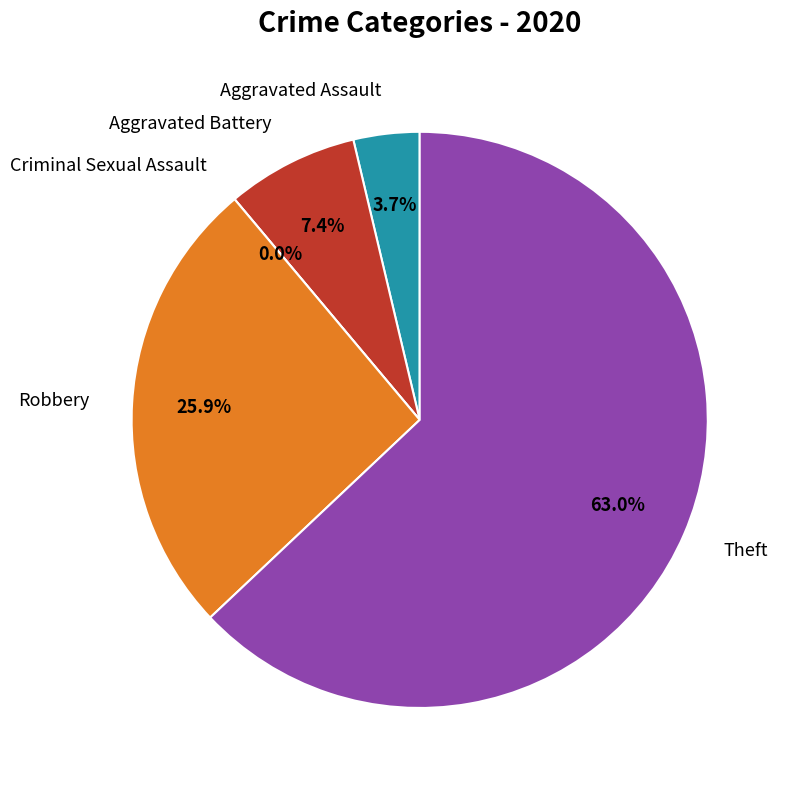

Which slice is the smallest?

Criminal Sexual Assault